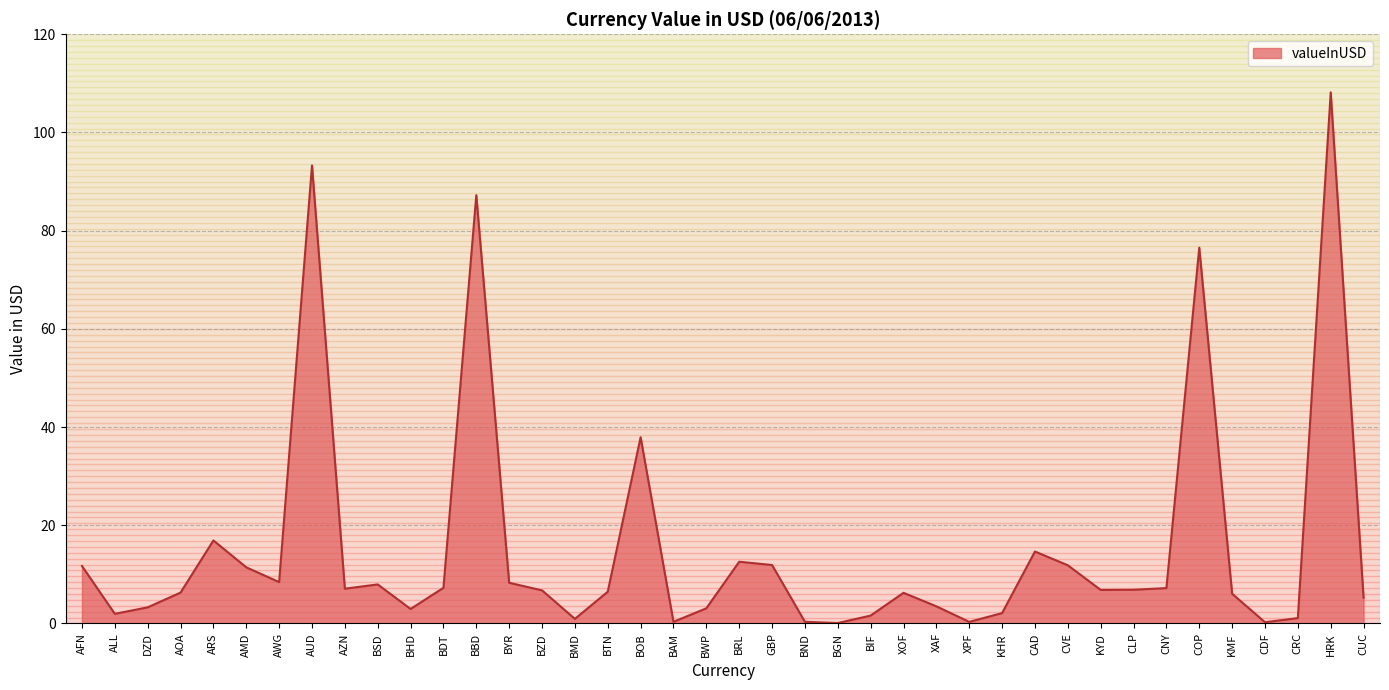

Read the value at XAF.

3.5